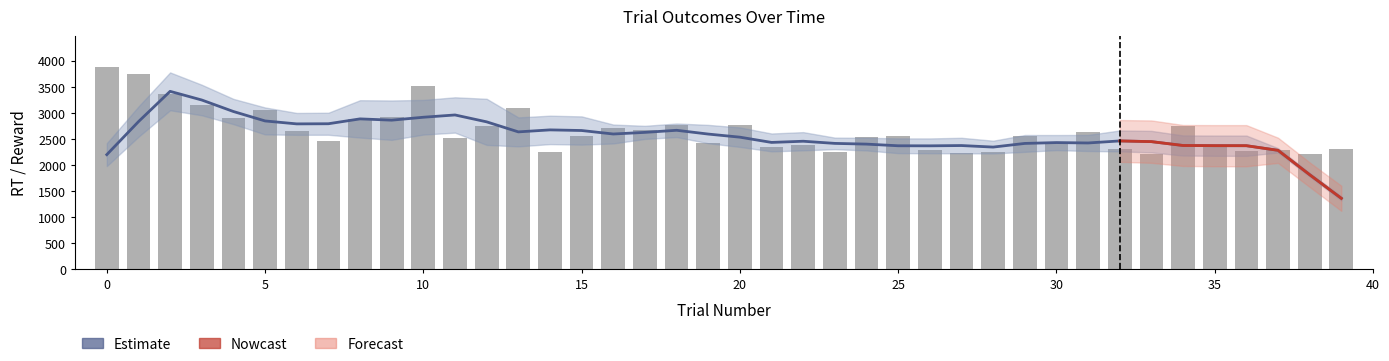

What is the spread (max minus min) of values at 36?

2266